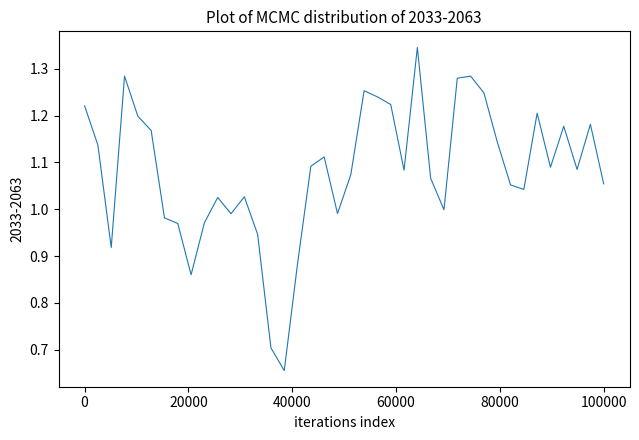

How many points are lower than both their immediate neighbors (excluding endpoints)?

10